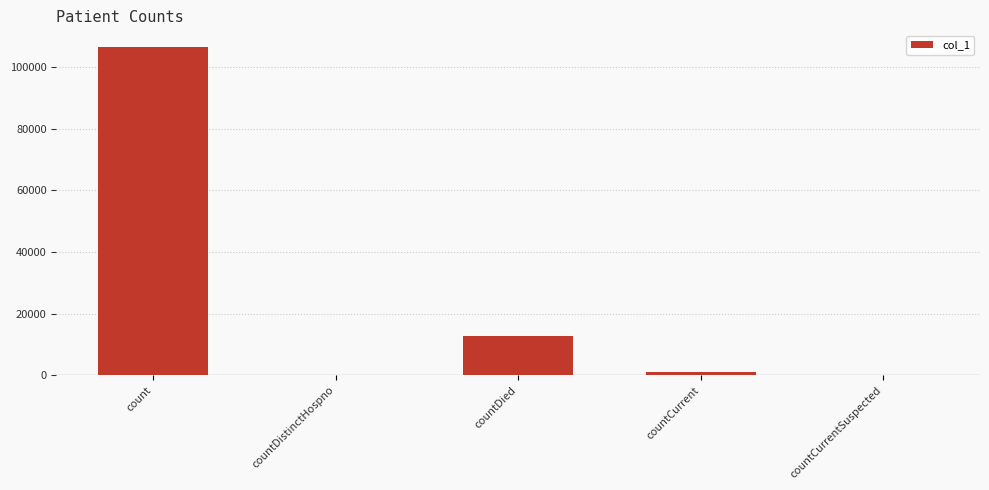

True or false: the data shows 146058 at count.

False